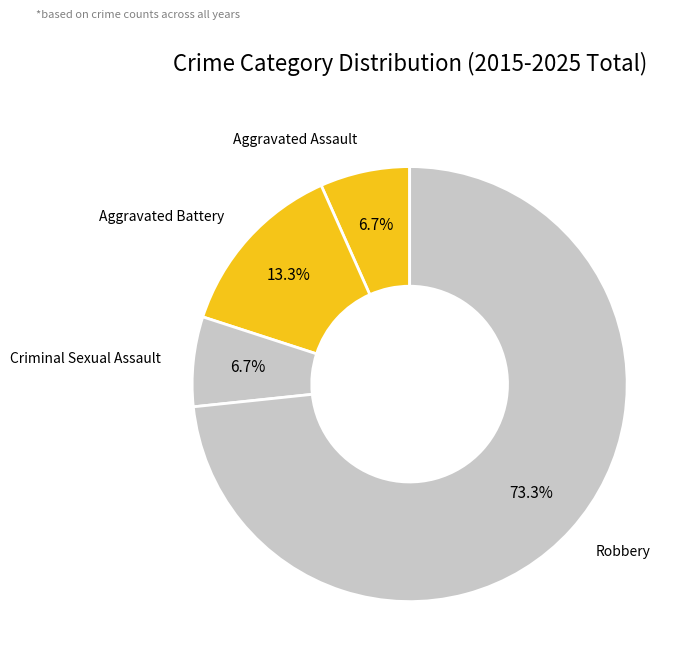

How many segments does this pie chart have?

4